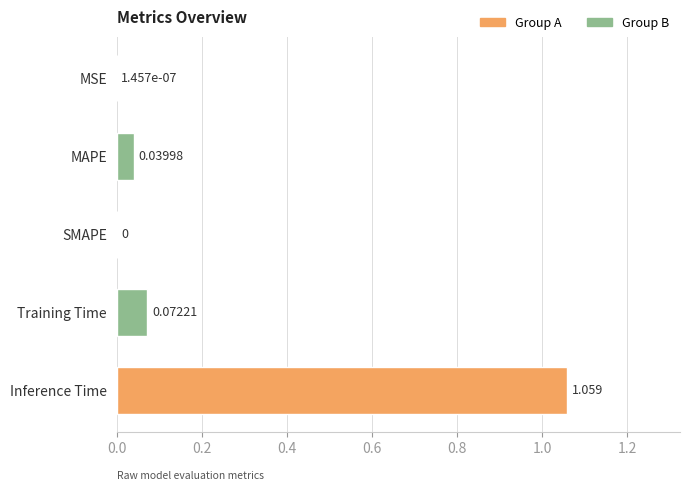

Are the bars horizontal?

Yes